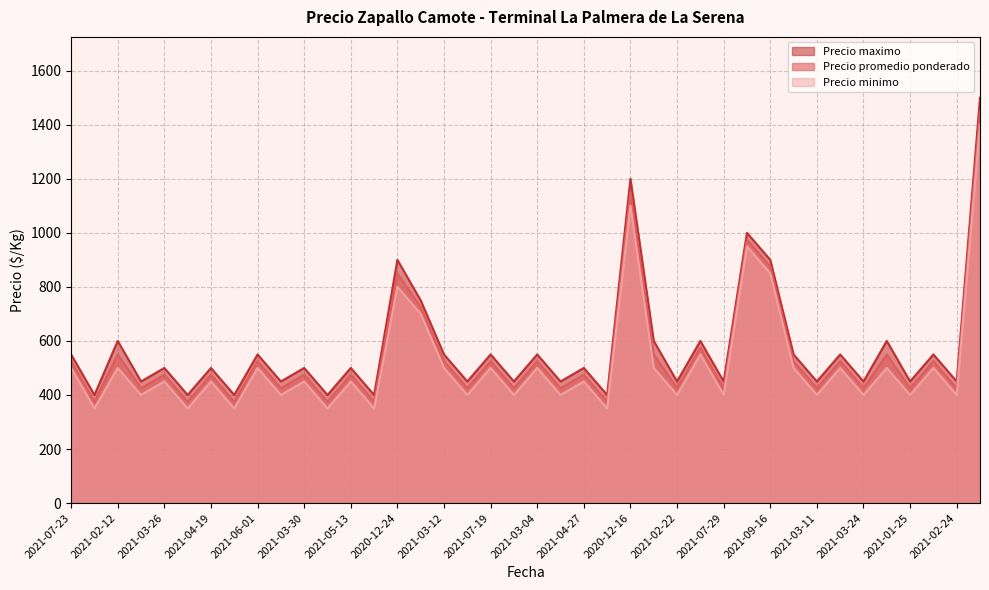

What is the minimum value for Precio promedio ponderado?

375